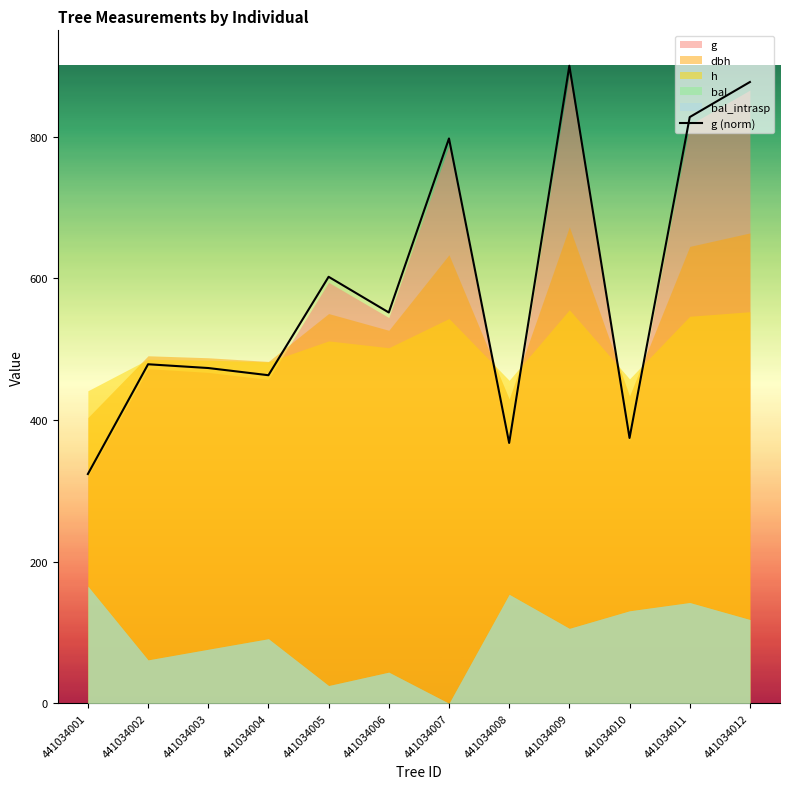

Where is the first local minimum?

441034004